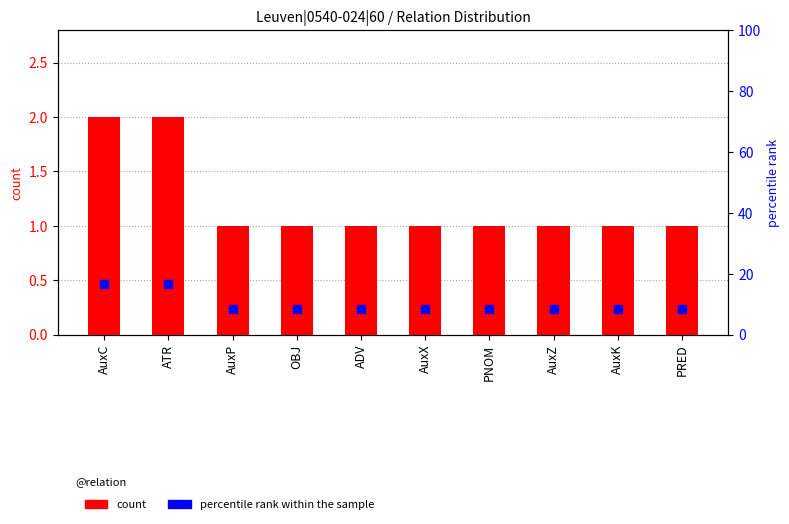

Which series contains the highest Y value?

percentile rank within the sample